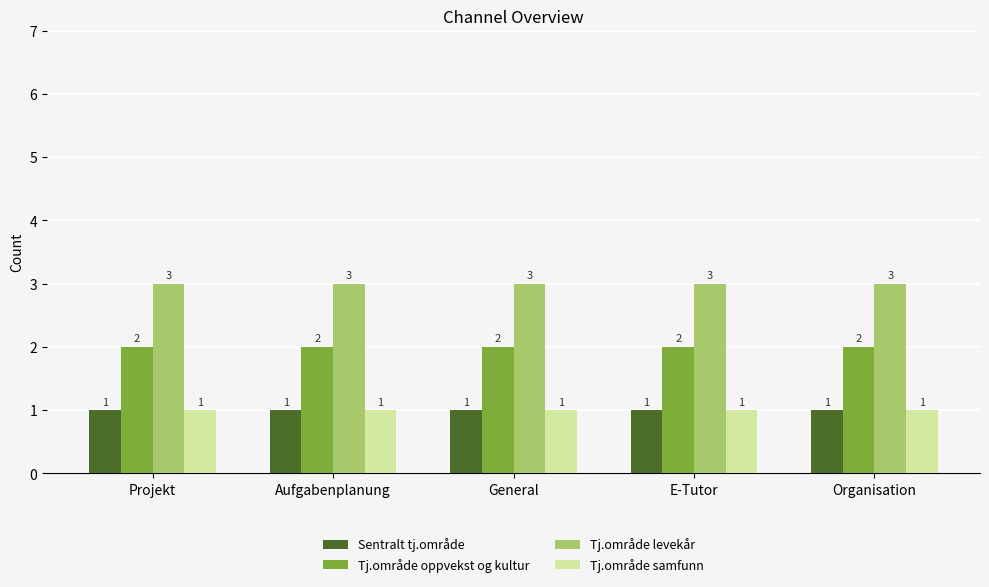

What is the approximate value of Tj.område levekår at E-Tutor?

3